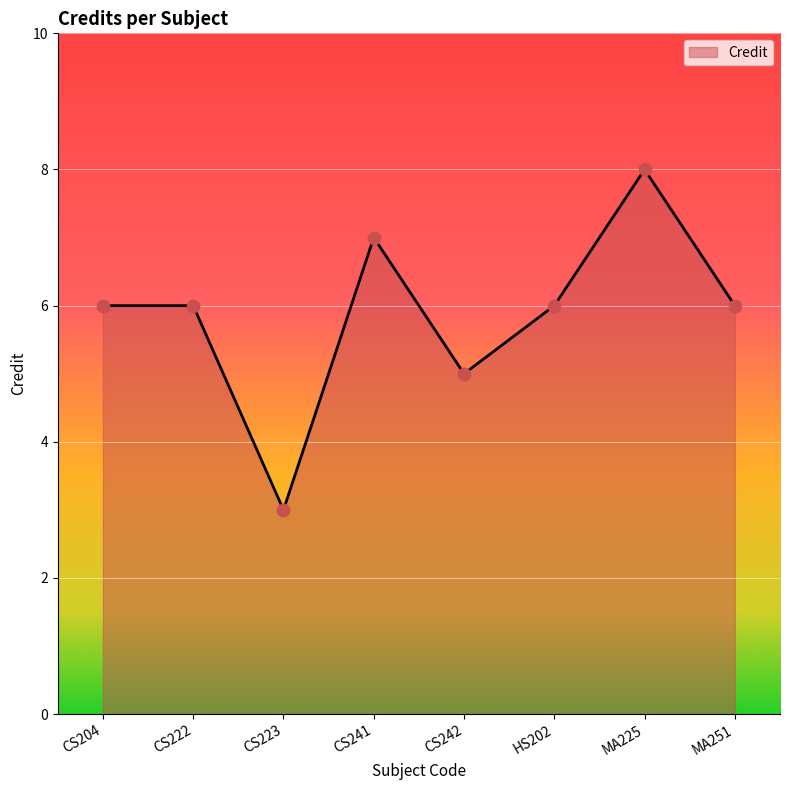

Which has a higher value, CS222 or CS242?

CS222